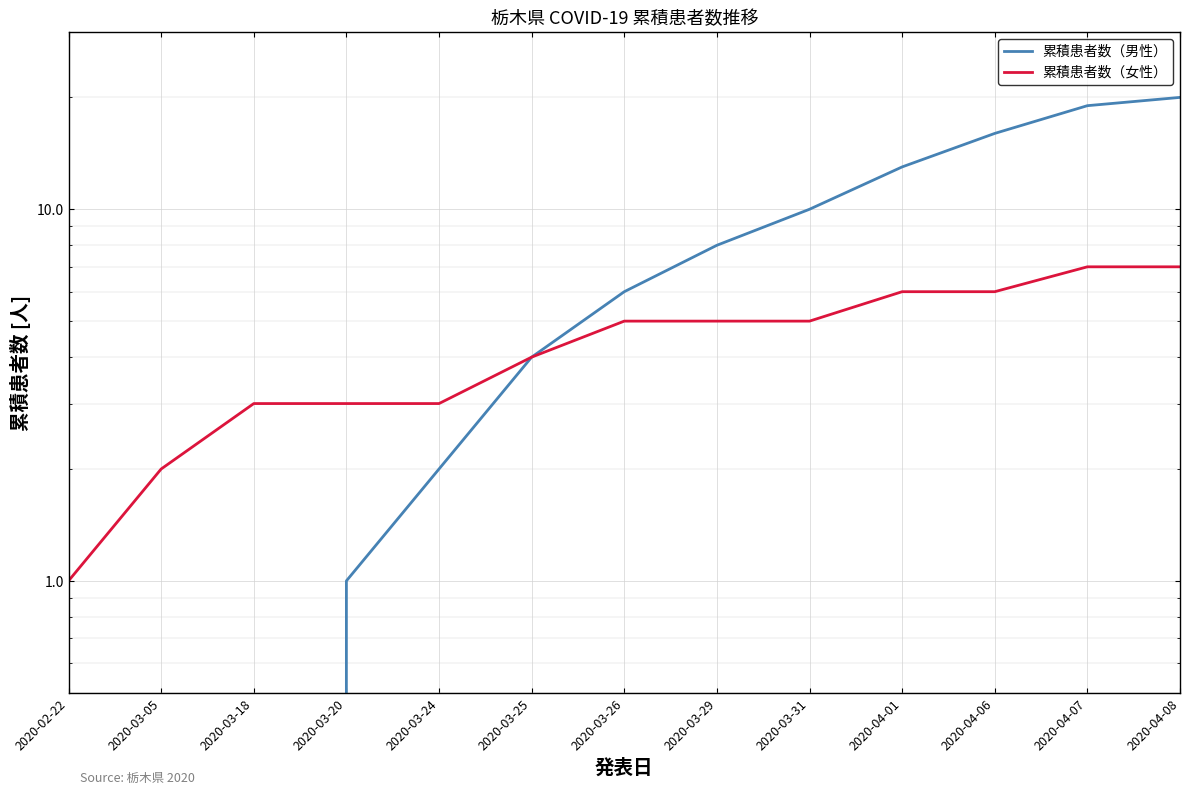

Which series changed the most between 2020-04-01 and 2020-04-08?

累積患者数（男性）